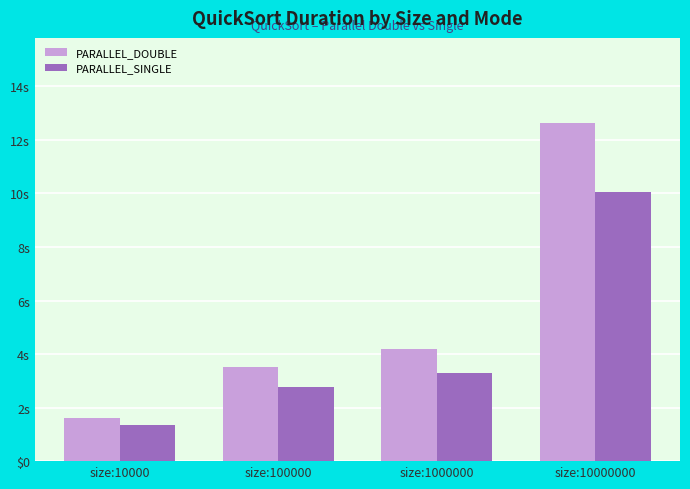

Which has a higher value, size:10000 or size:100000?

size:100000